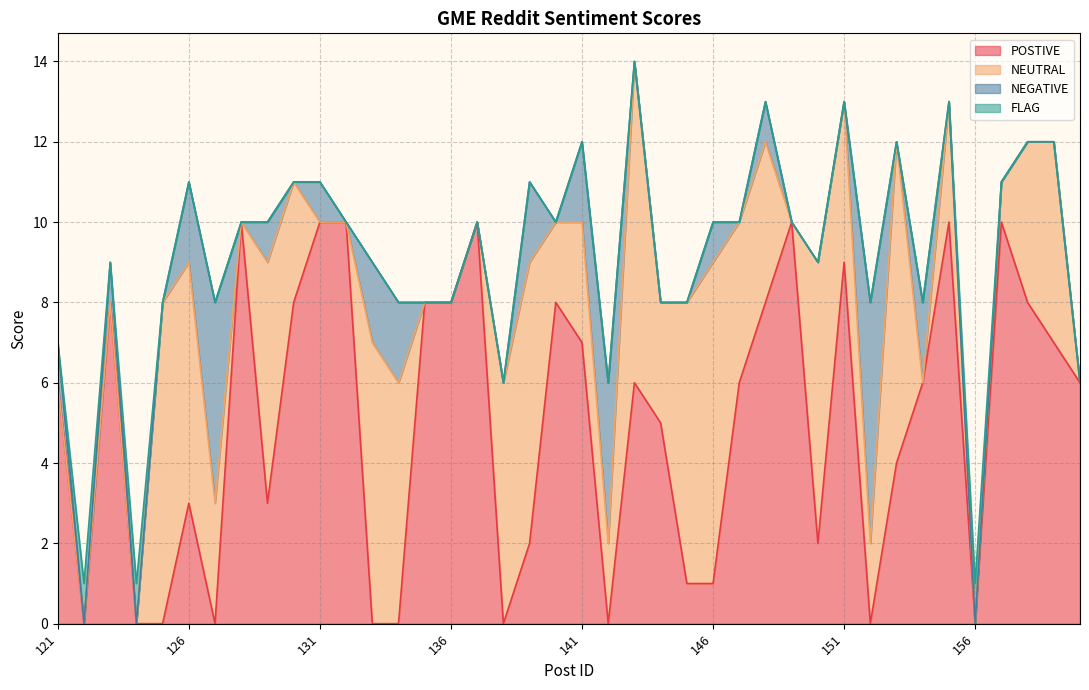

Reading left to right, transcribe all the data shown in this chart.

POSTIVE: 6	0	8	0	0	3	0	10	3	8	10	10	0	0	8	8	10	0	2	8	7	0	6	5	1	1	6	8	10	2	9	0	4	6	10	0	10	8	7	6
NEUTRAL: 0	0	0	0	8	6	3	0	6	3	0	0	7	6	0	0	0	6	7	2	3	2	8	3	7	8	4	4	0	7	4	2	8	0	3	0	1	4	5	0
NEGATIVE: 1	0	1	0	0	2	5	0	1	0	1	0	2	2	0	0	0	0	2	0	2	4	0	0	0	1	0	1	0	0	0	6	0	2	0	0	0	0	0	0
FLAG: 0	1	0	1	0	0	0	0	0	0	0	0	0	0	0	0	0	0	0	0	0	0	0	0	0	0	0	0	0	0	0	0	0	0	0	1	0	0	0	0